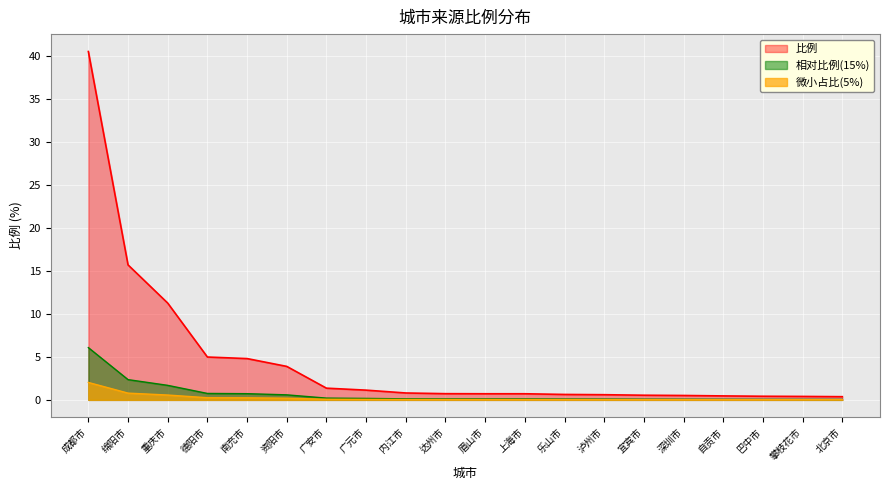

List the labels in order of value, smallest first.

北京市, 攀枝花市, 巴中市, 自贡市, 深圳市, 宜宾市, 泸州市, 乐山市, 眉山市, 上海市, 达州市, 内江市, 广元市, 广安市, 资阳市, 南充市, 德阳市, 重庆市, 绵阳市, 成都市